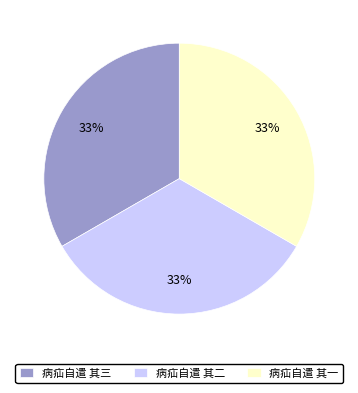

Is the sum of 病疝自遣 其二 and 病疝自遣 其三 greater than half?

Yes